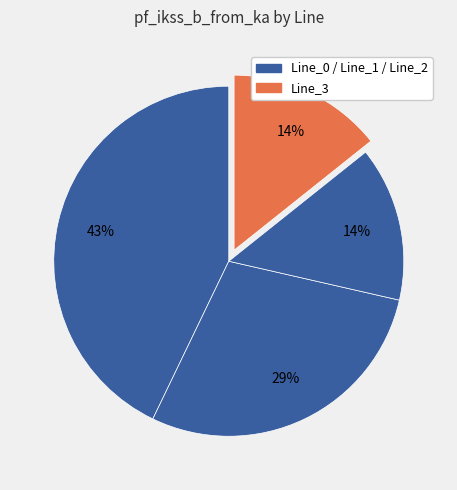

How many slices are in this pie chart?

4